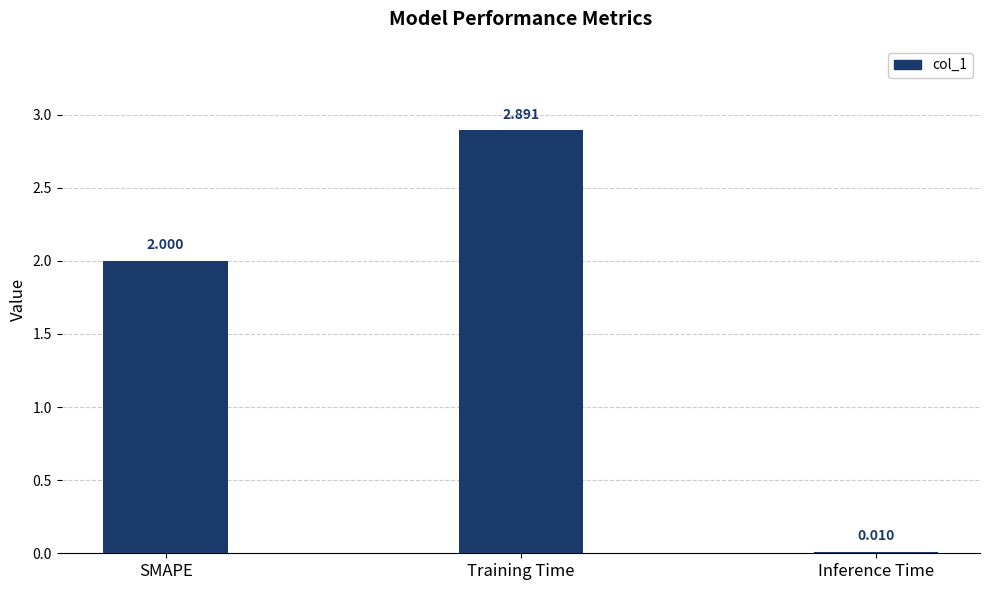

What is the greatest value displayed?

2.9